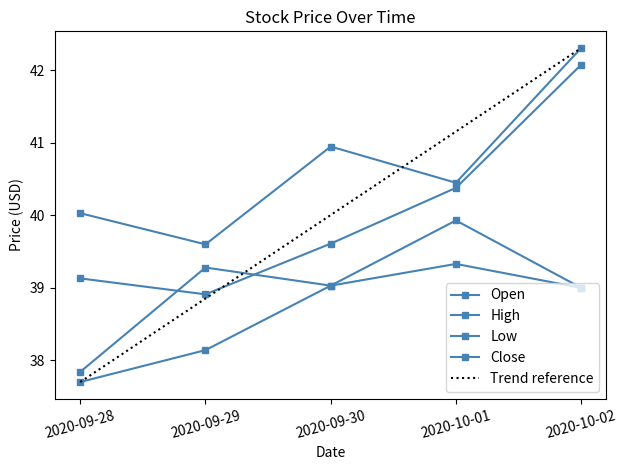

What is the maximum value for Close?

42.1